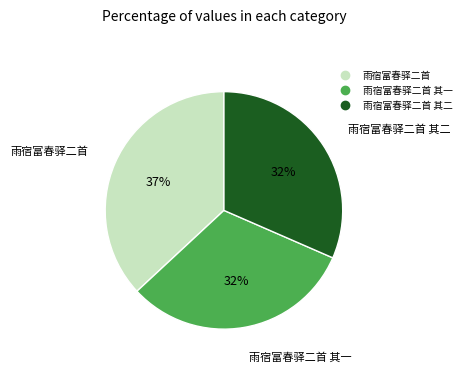

To the nearest percent, what is the average slice percentage?

33%